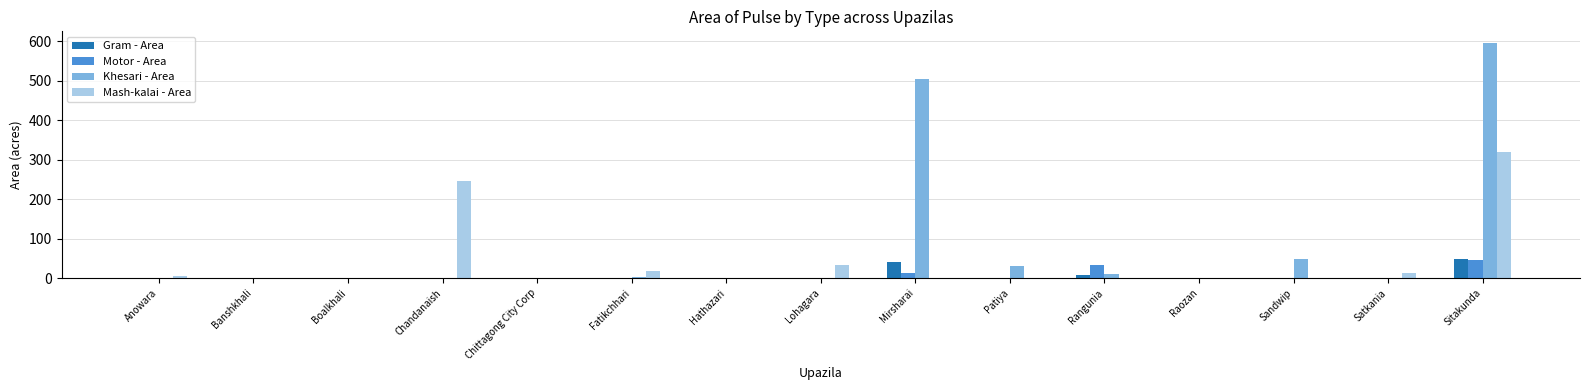

Which series has the largest total across all categories?

Khesari - Area